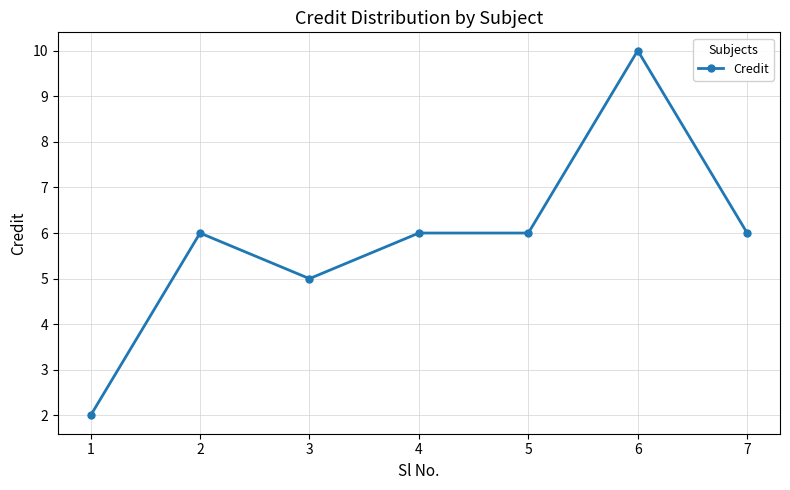

What is the difference between the maximum and minimum values?

8